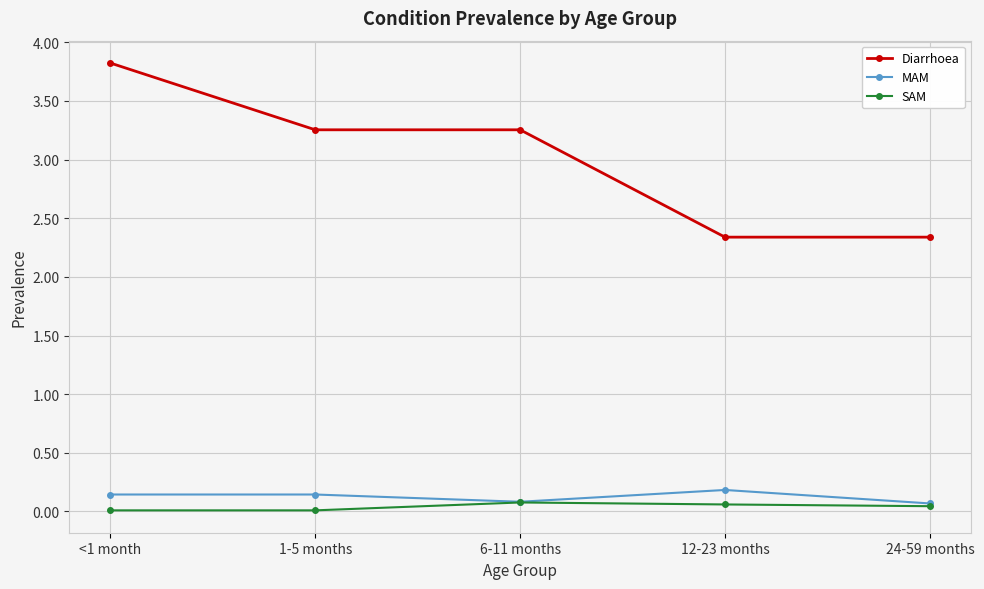

What is the maximum value for Diarrhoea?

3.8